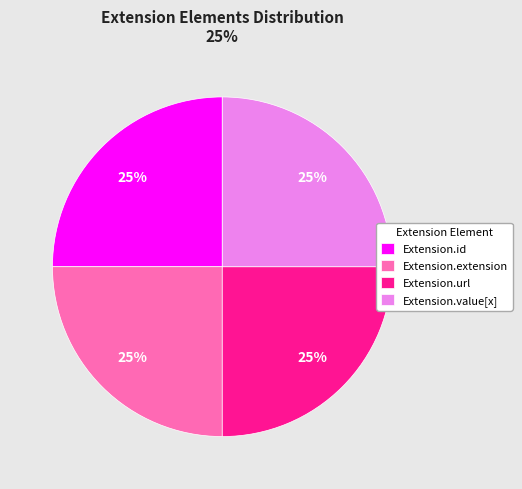

The Extension.url slice represents 15% of the pie. True or false?

False